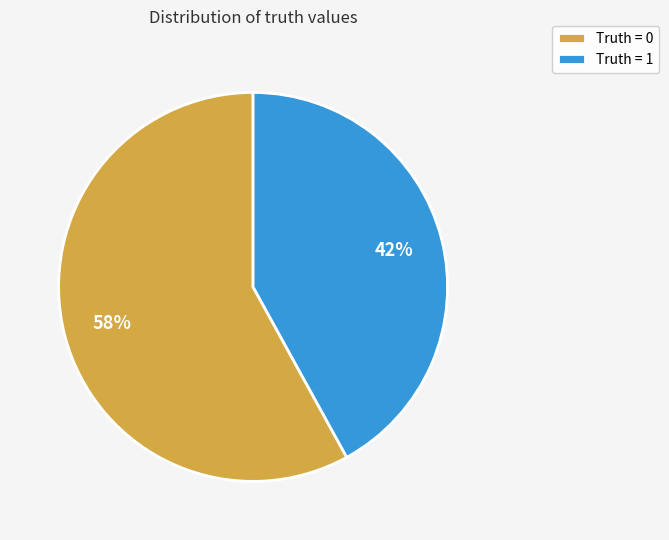

Which slice is the smallest?

Truth = 1